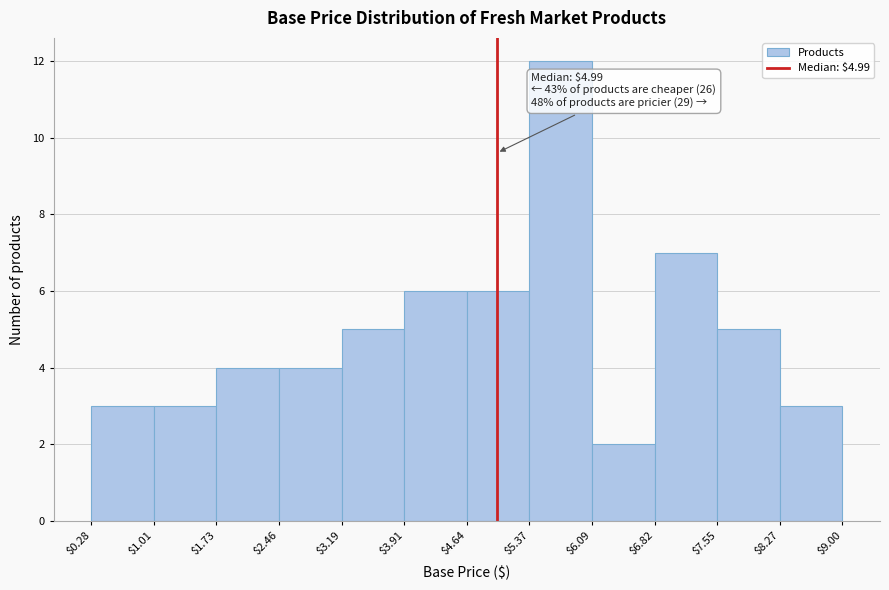

Which range on the x-axis has the tallest bar?

$5.37 to $6.09